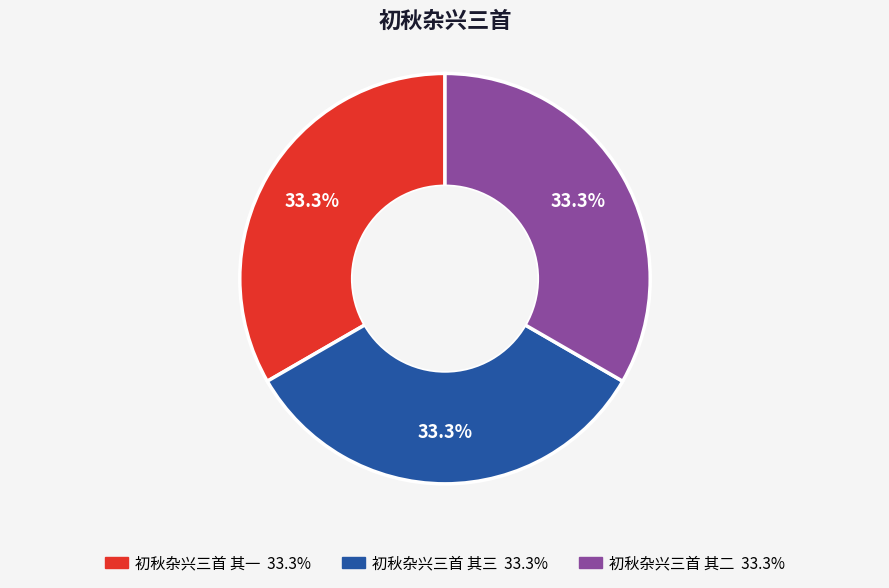

Does 初秋杂兴三首 其二 represent more than half of the total?

No